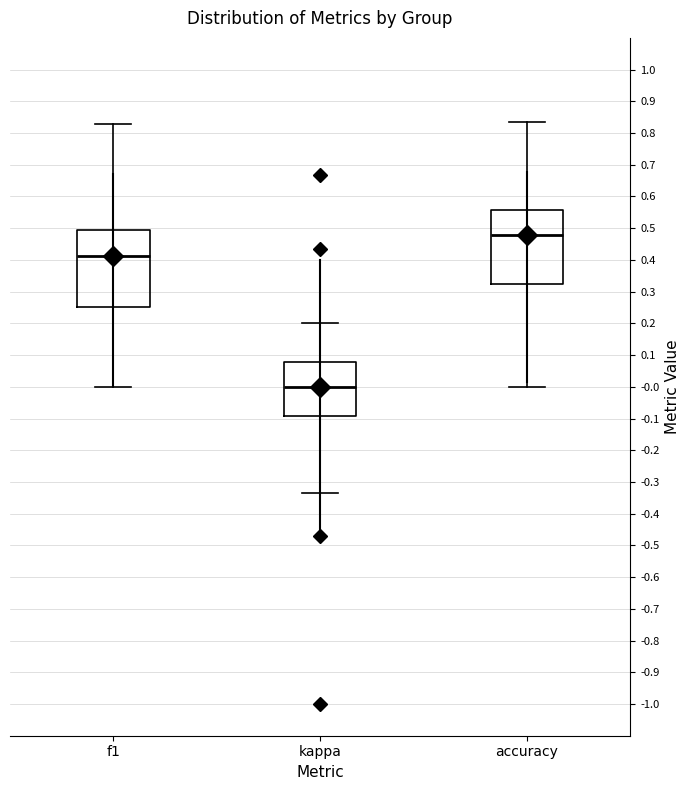

Which box has the lowest median line?

kappa